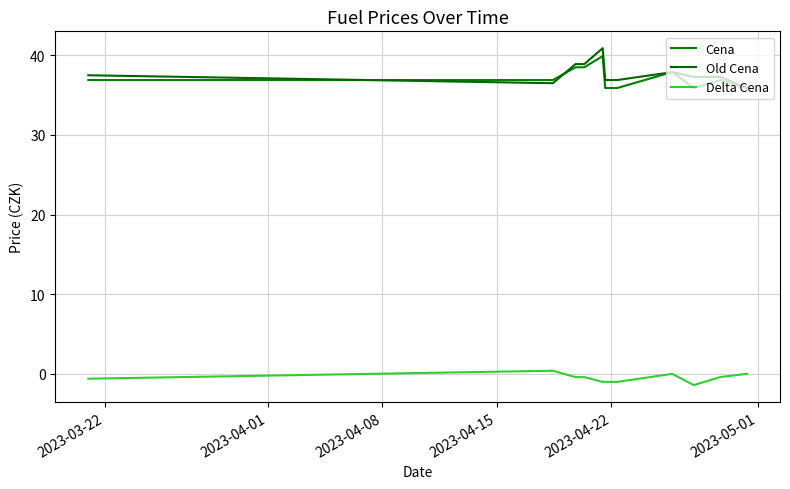

True or false: Old Cena and Cena intersect in this chart.

True